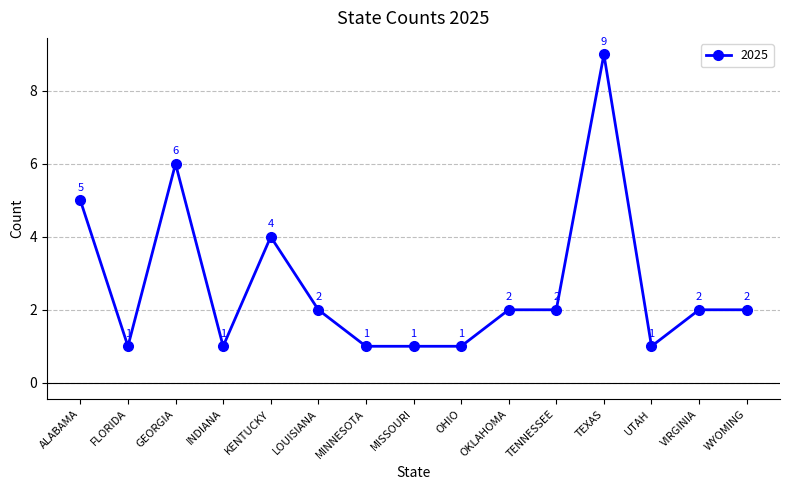

How many lines are shown in the chart?

1